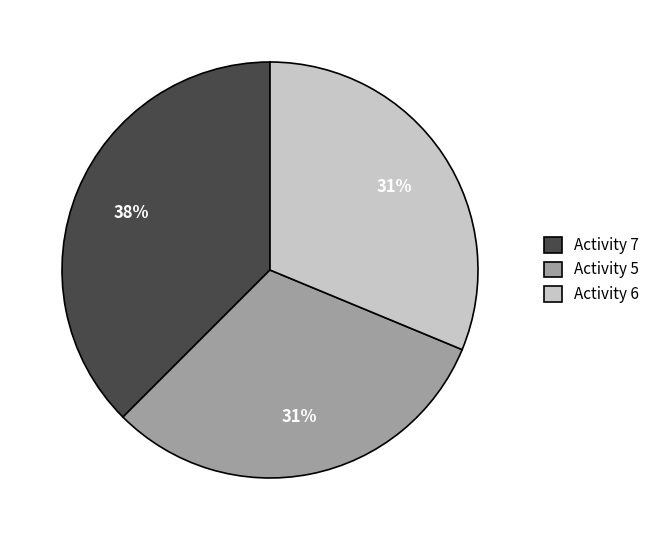

To the nearest percent, what percentage of the pie is Activity 6?

31%